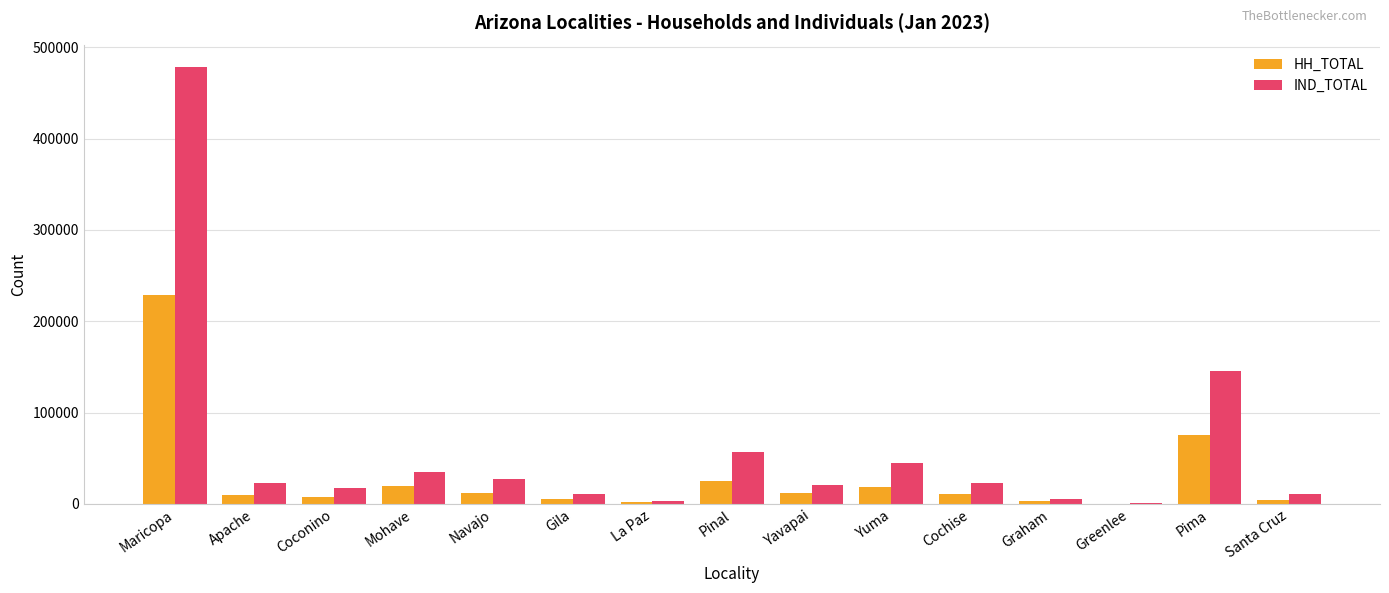

What is the maximum value shown in the chart?

477998